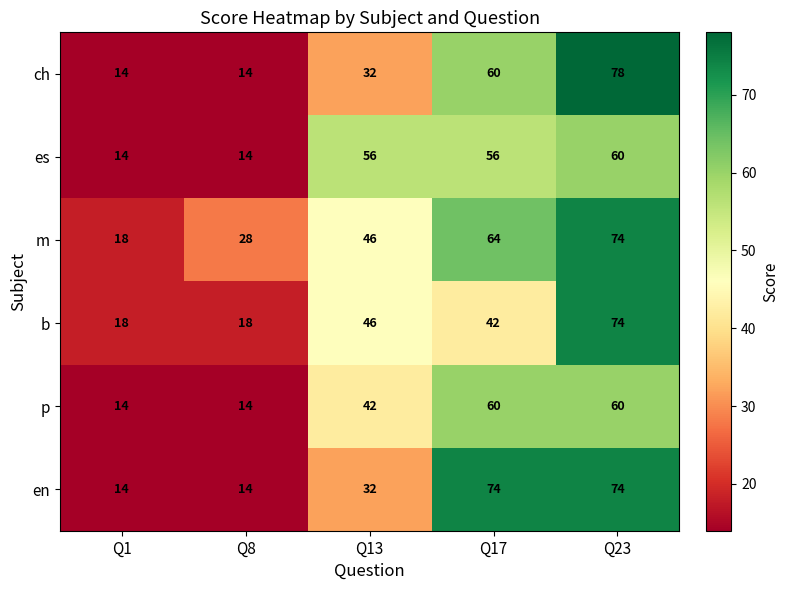

Reading right to left, transcribe all the data shown in this chart.

ch: Q23=78	Q17=60	Q13=32	Q8=14	Q1=14
es: Q23=60	Q17=56	Q13=56	Q8=14	Q1=14
m: Q23=74	Q17=64	Q13=46	Q8=28	Q1=18
b: Q23=74	Q17=42	Q13=46	Q8=18	Q1=18
p: Q23=60	Q17=60	Q13=42	Q8=14	Q1=14
en: Q23=74	Q17=74	Q13=32	Q8=14	Q1=14